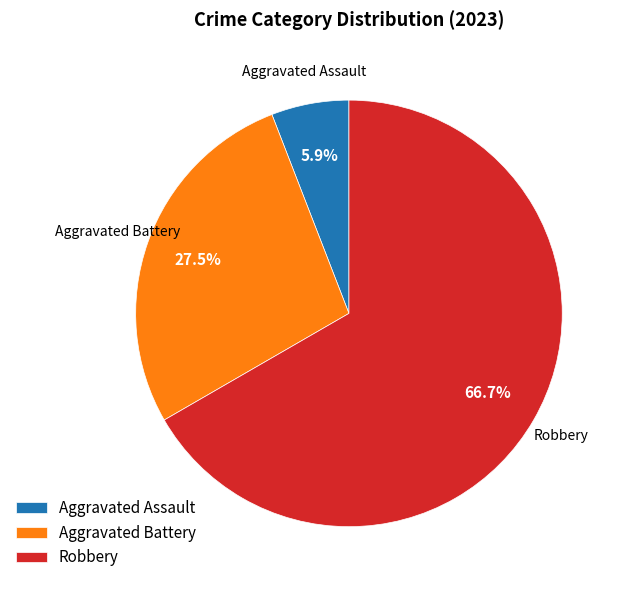

Which category has the biggest portion of the pie?

Robbery